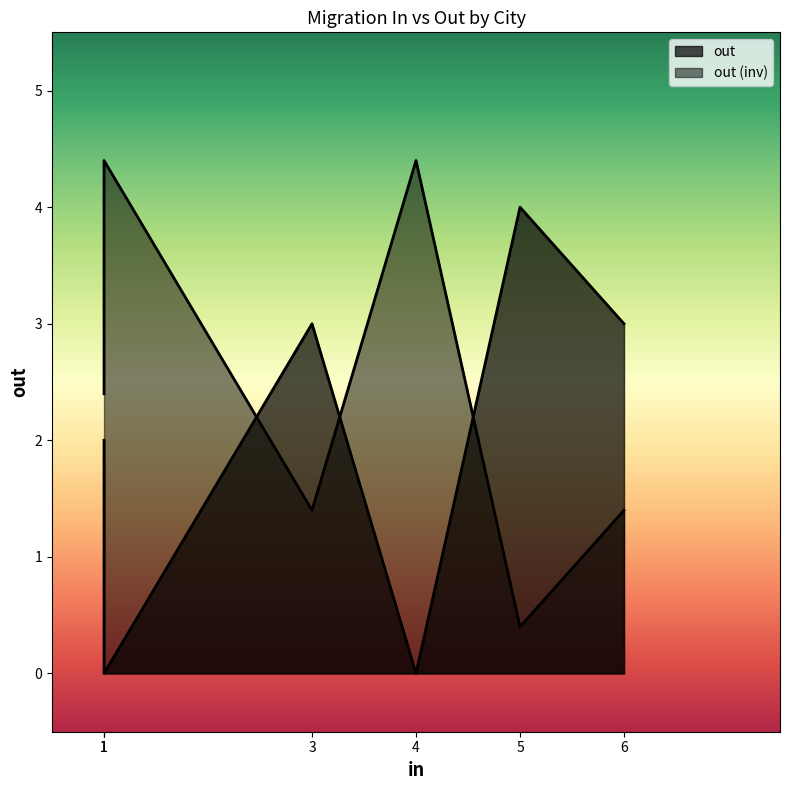

How many values are between 0 and 3?

6